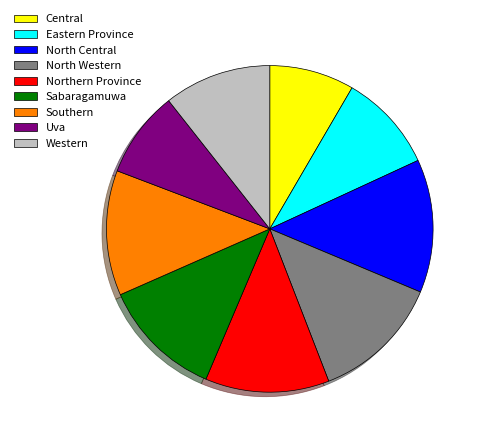

The Sabaragamuwa slice represents 1% of the pie. True or false?

False